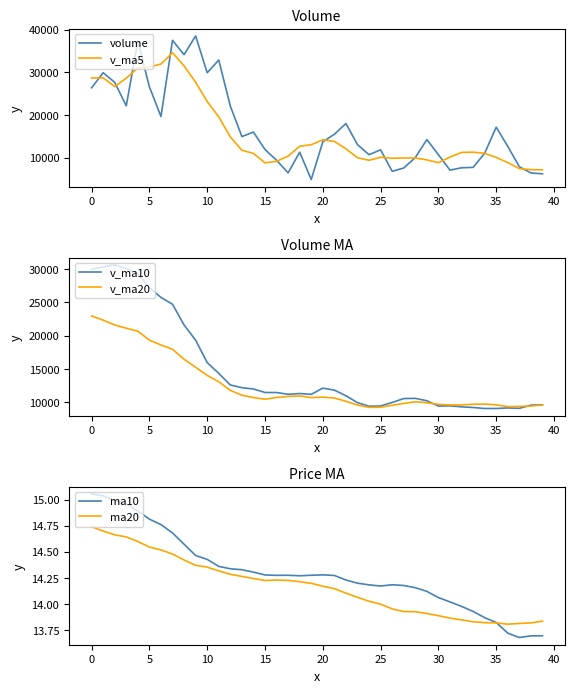

What is the sum of the v_ma5 values at 23 and 22?

22036.9